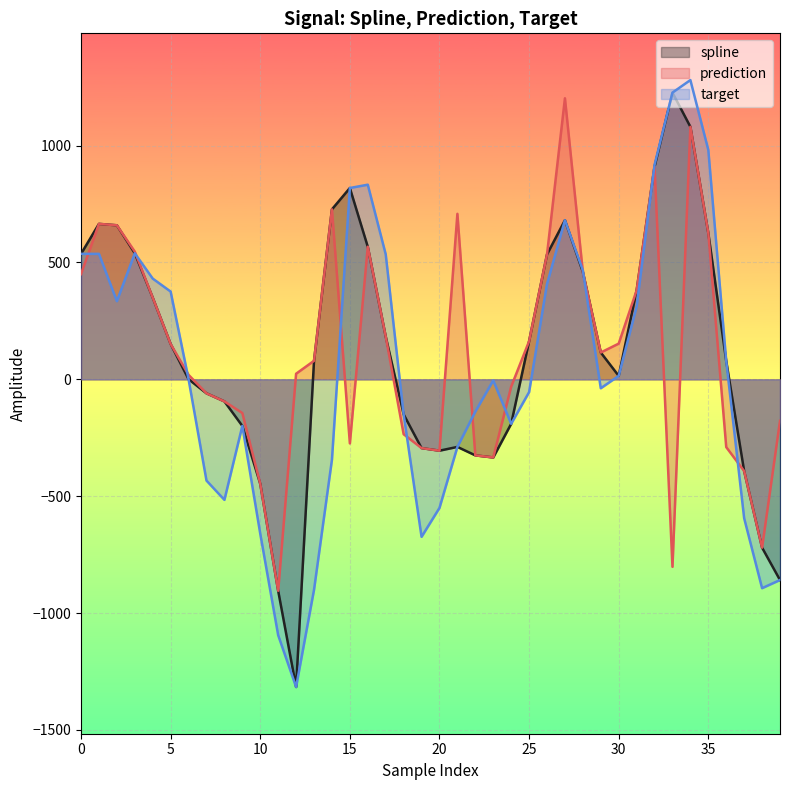

Which series has the largest range (max minus min)?

target